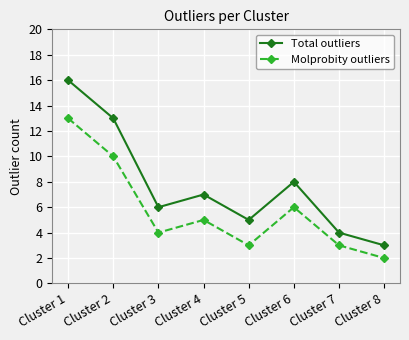

What is the difference between the maximum and second lowest values in the Molprobity outliers series?

10